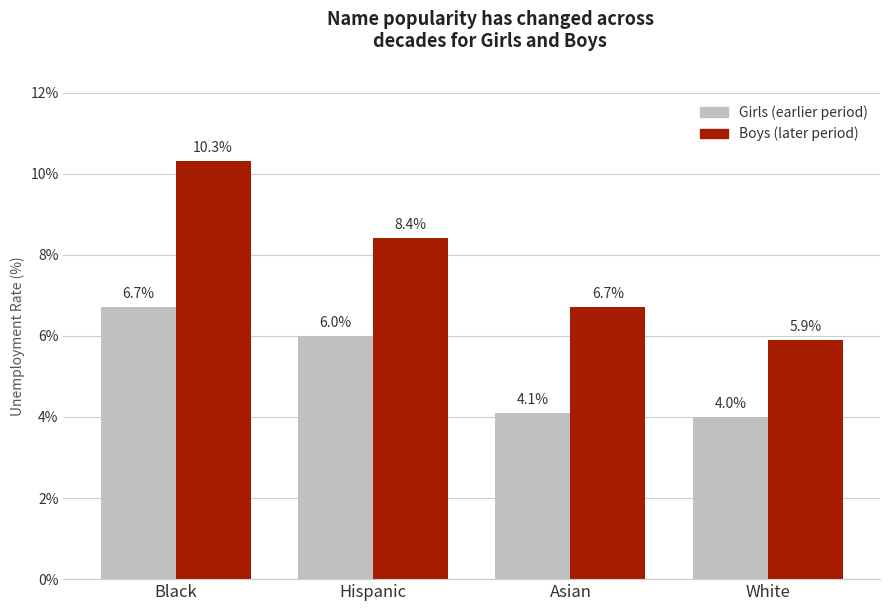

How many categories are shown in the chart?

4